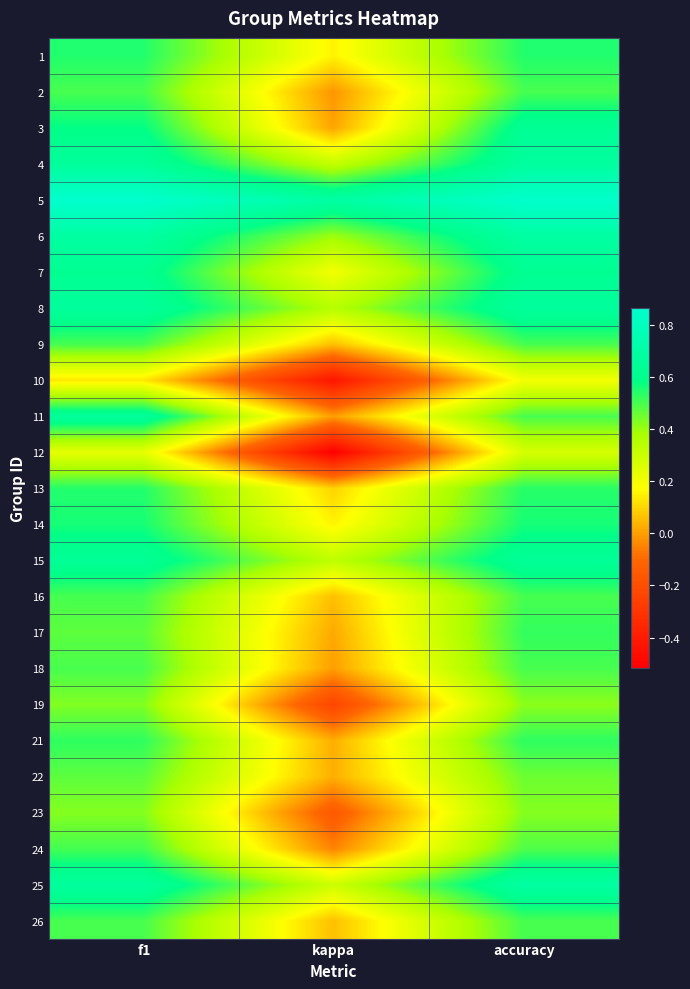

Count the number of categories in the chart.

3